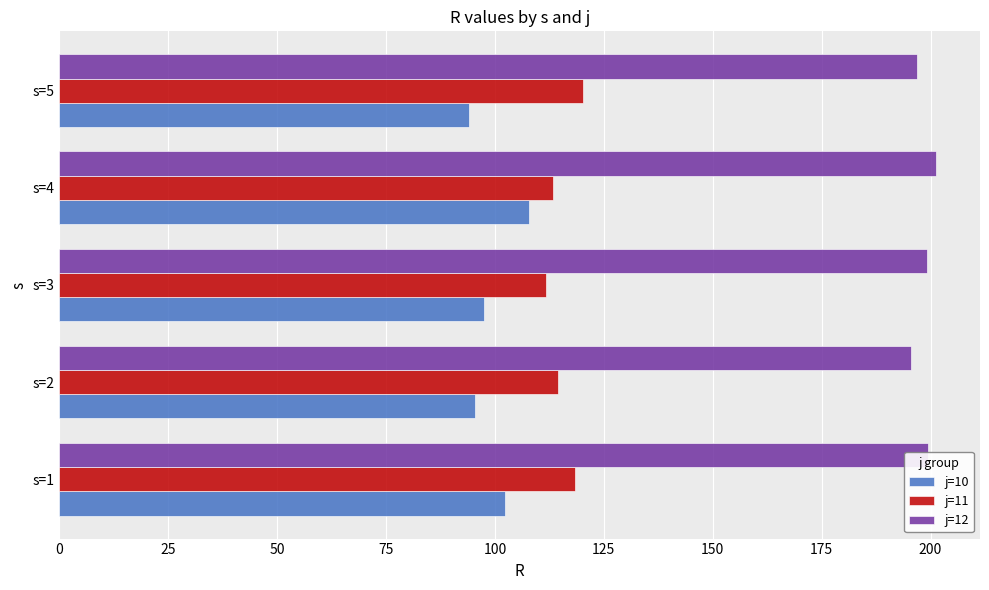

List the series in order of their overall mean, highest first.

j=12, j=11, j=10